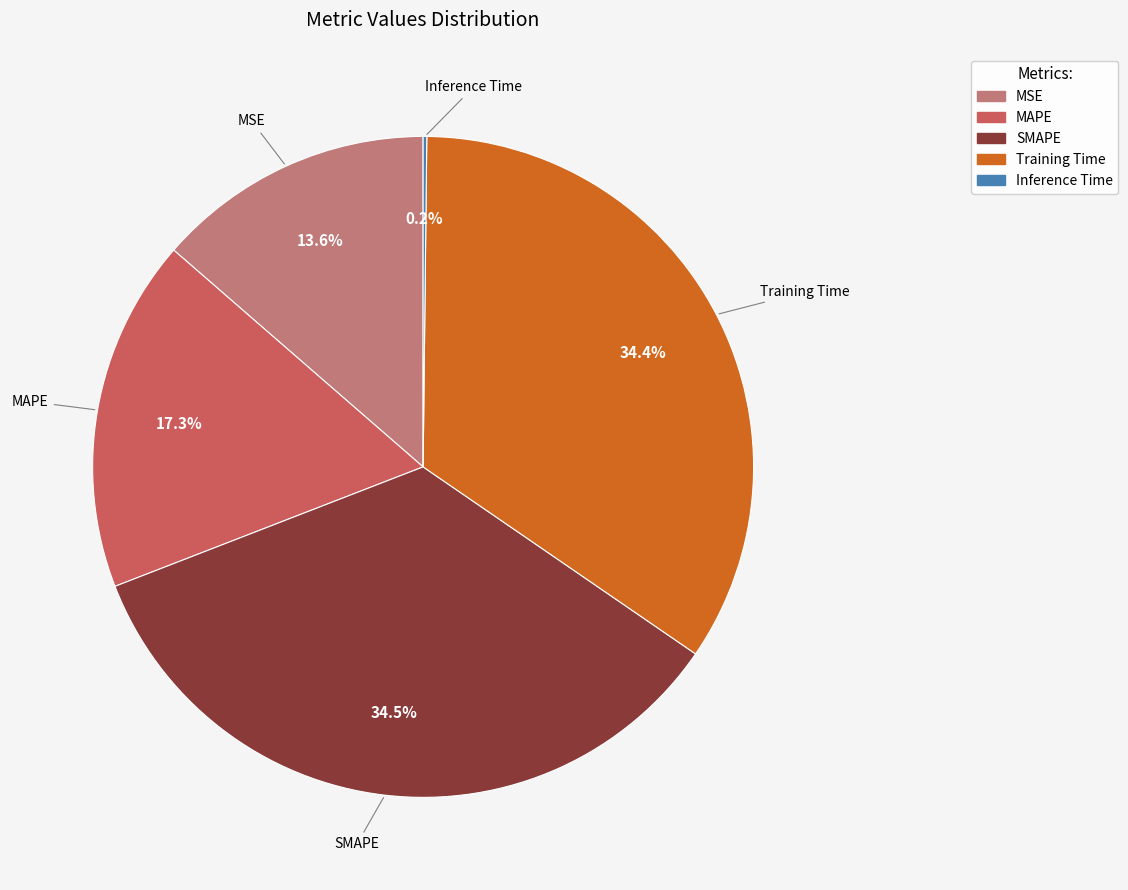

To the nearest percent, what is the average slice percentage?

20%